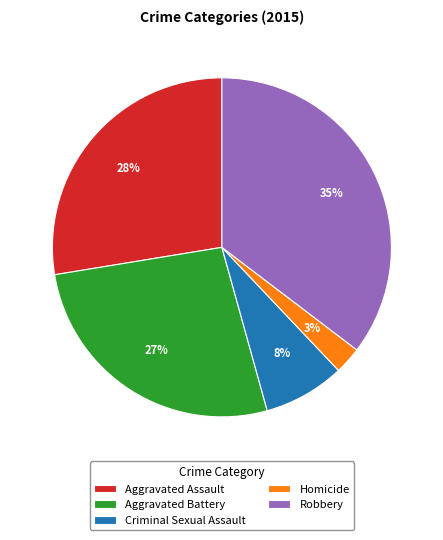

To the nearest percent, what percentage of the pie is Robbery?

35%